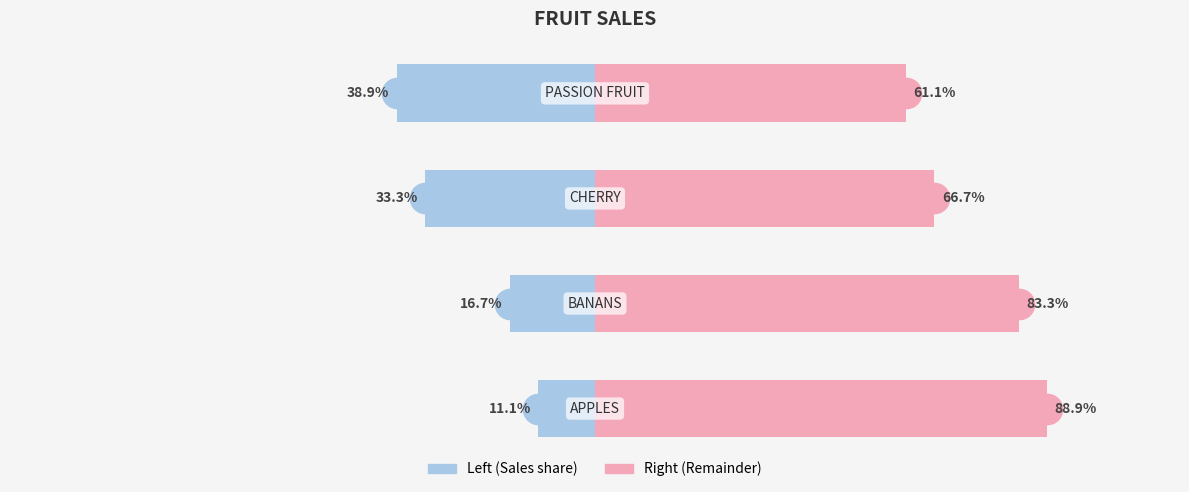

What is the difference between the maximum and minimum values in the SALES (Left) series?

27.8